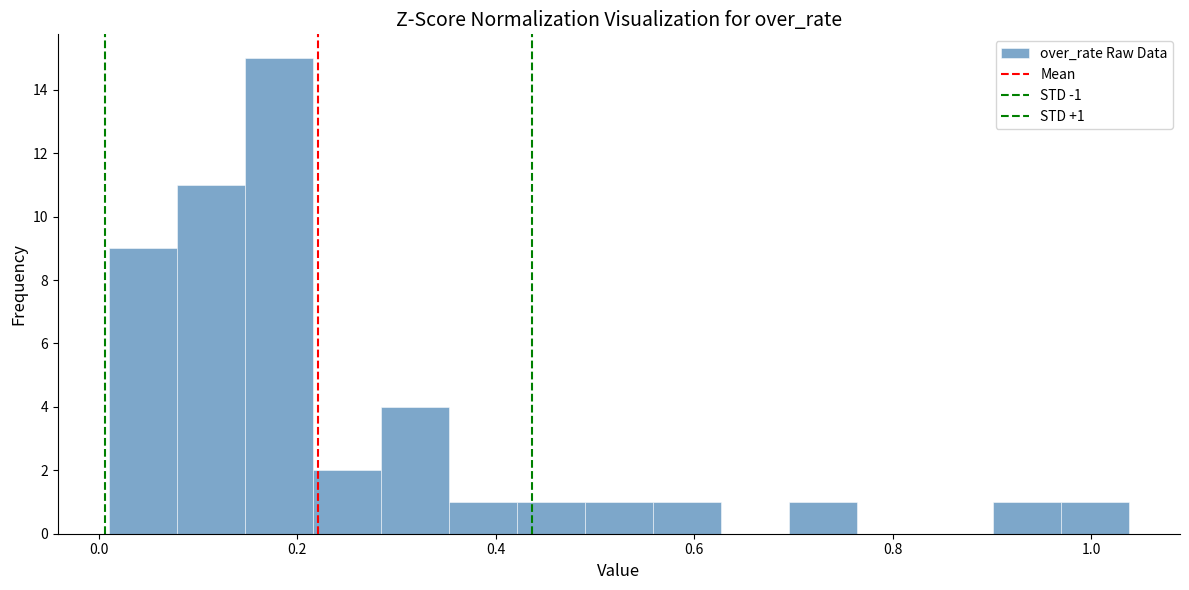

Around what value on the x-axis is the tallest bar? Give the approximate position of its centre, as read against the axis.

0.18